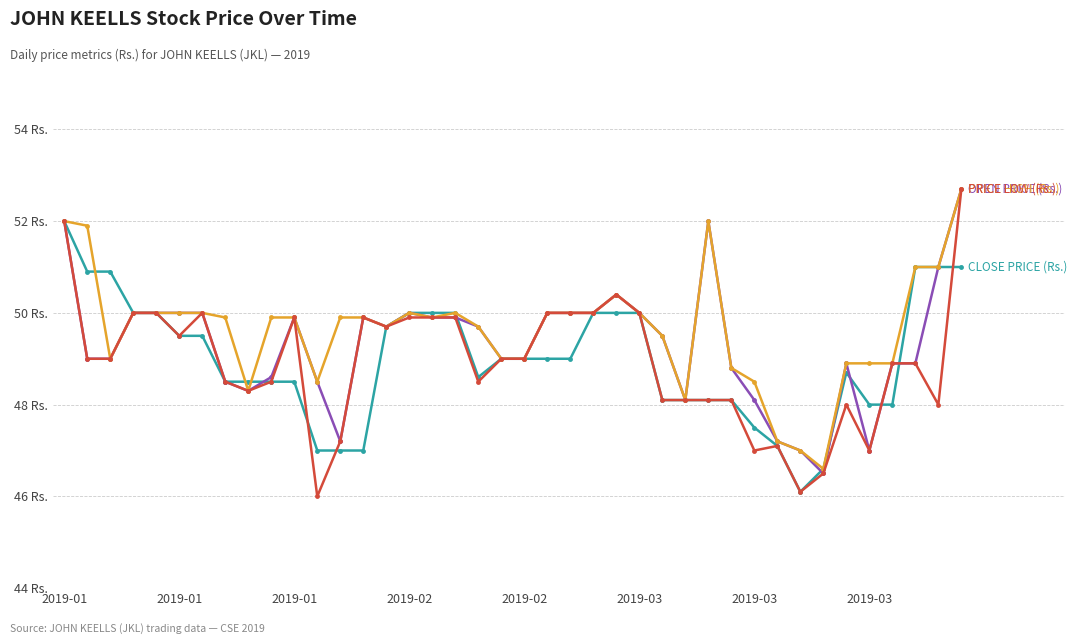

Is this an area chart (filled region under the line)?

No